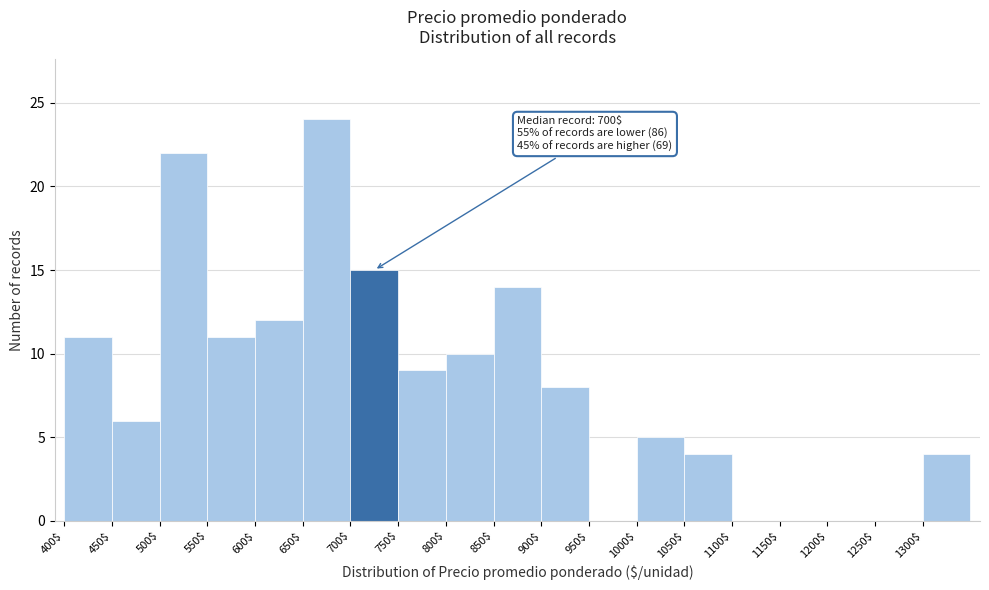

Which range on the x-axis has the tallest bar?

650 to 700